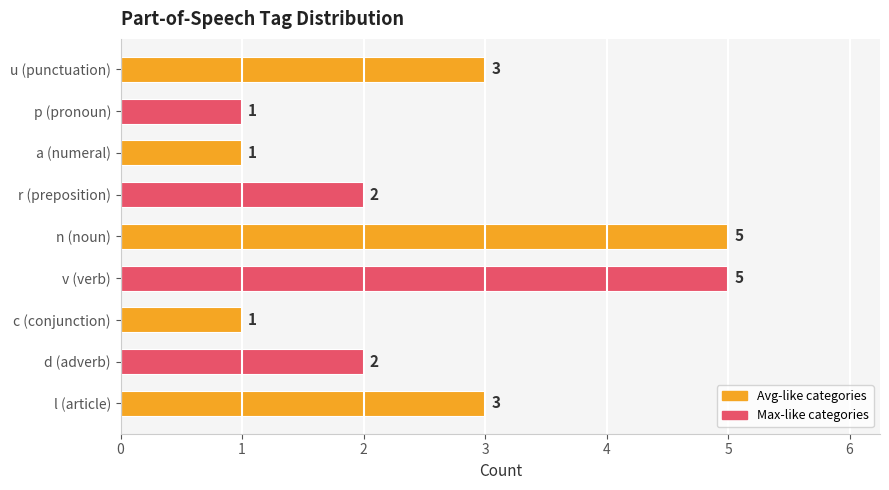

What is the maximum value shown in the chart?

5